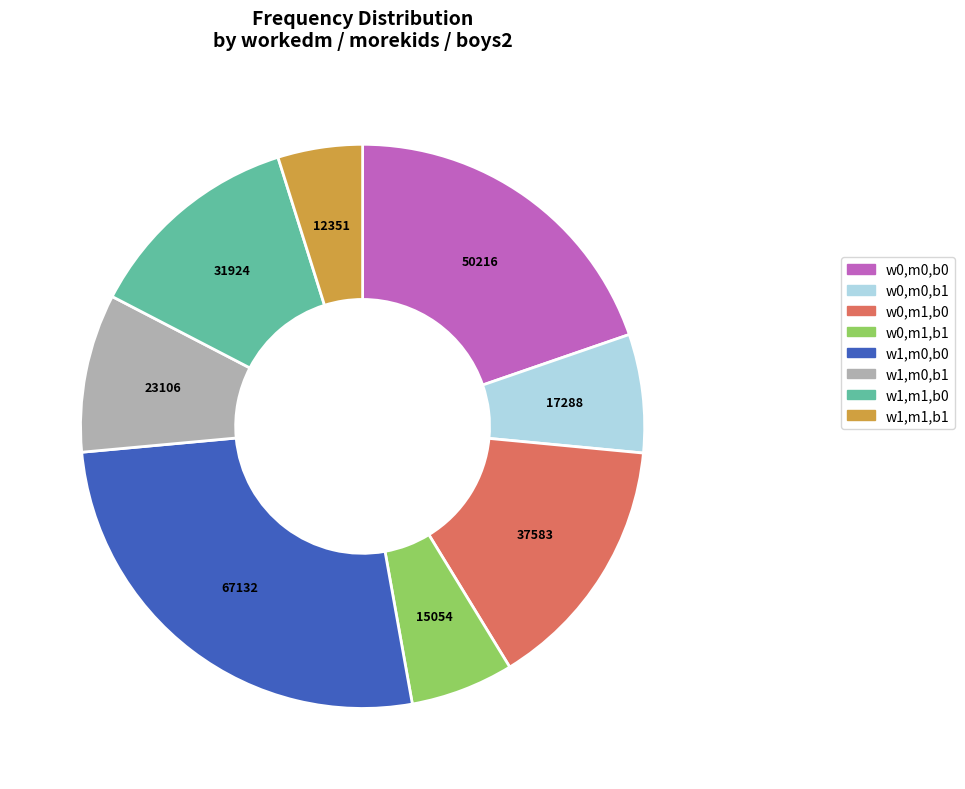

Is there any slice that represents more than half of the pie?

No